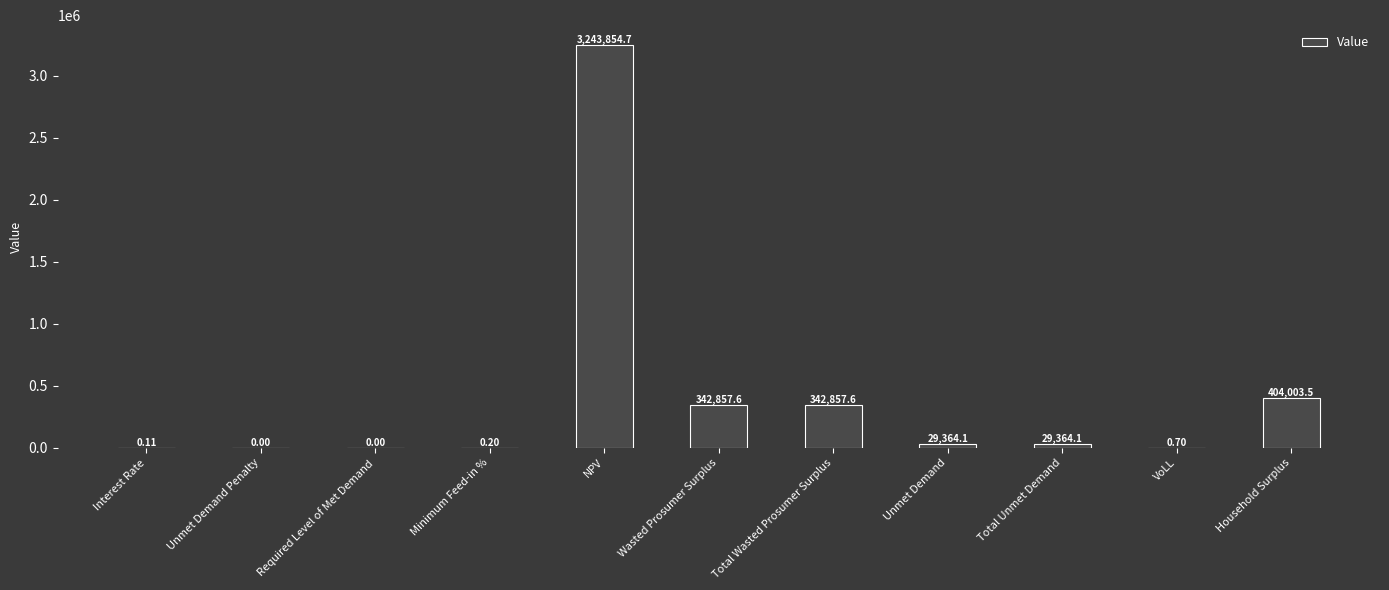

The value at NPV is 3243854.7. True or false?

True